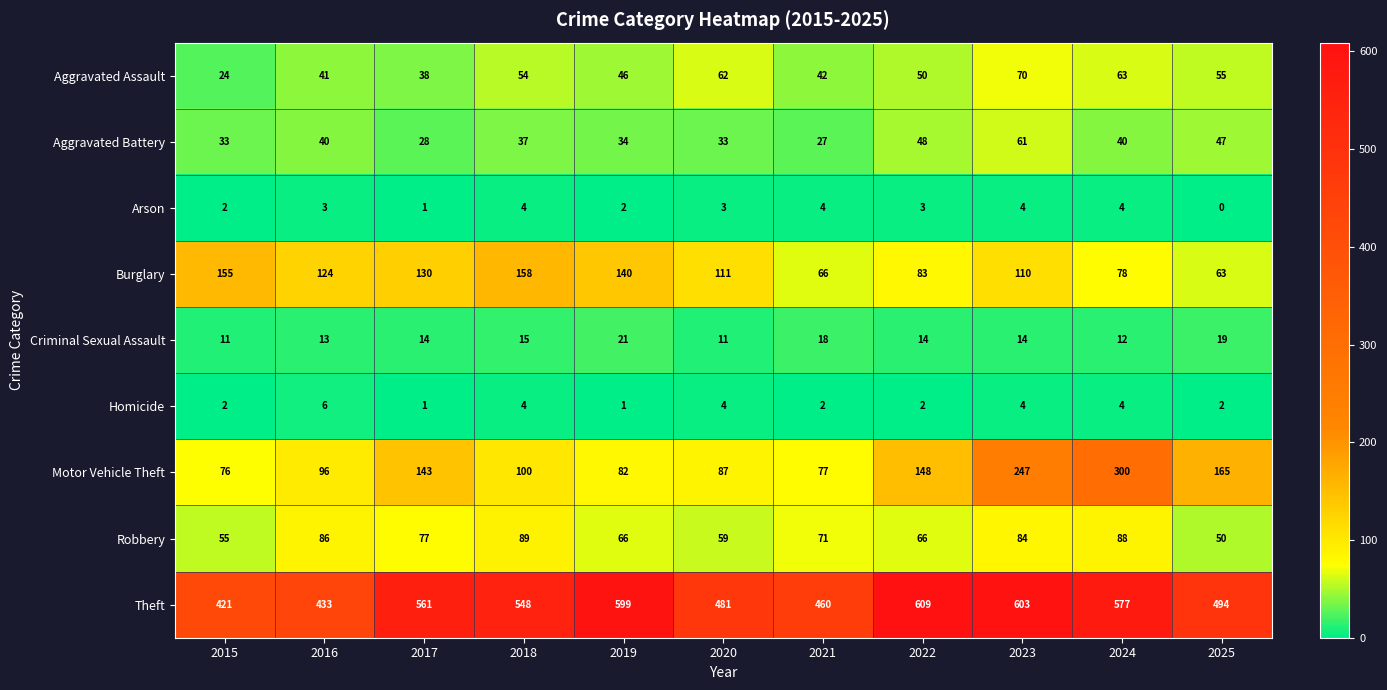

Count the number of data series in this chart.

9